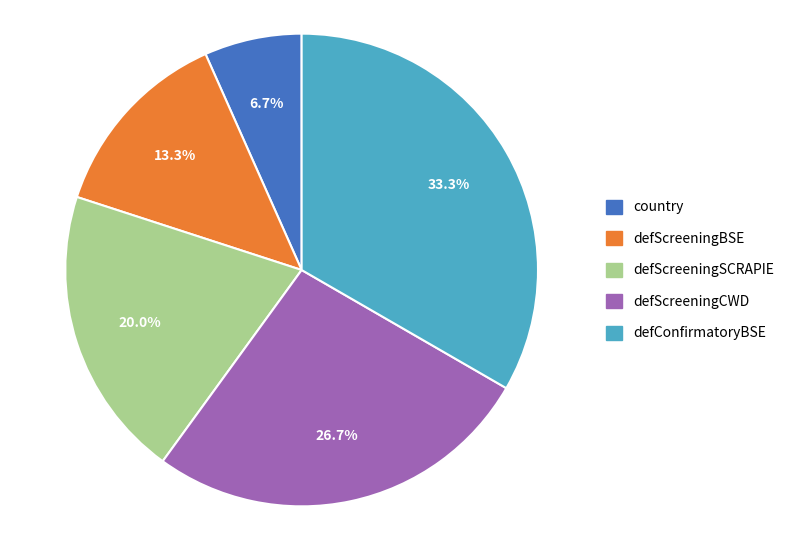

Which has a higher value, defScreeningCWD or defConfirmatoryBSE?

defConfirmatoryBSE